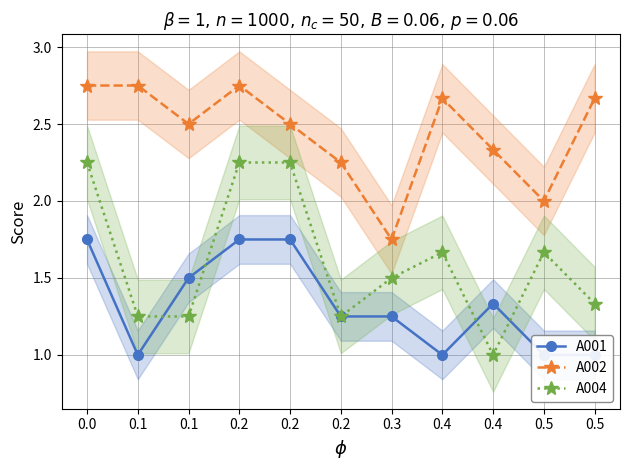

What is the sum of all A004 values?

17.7